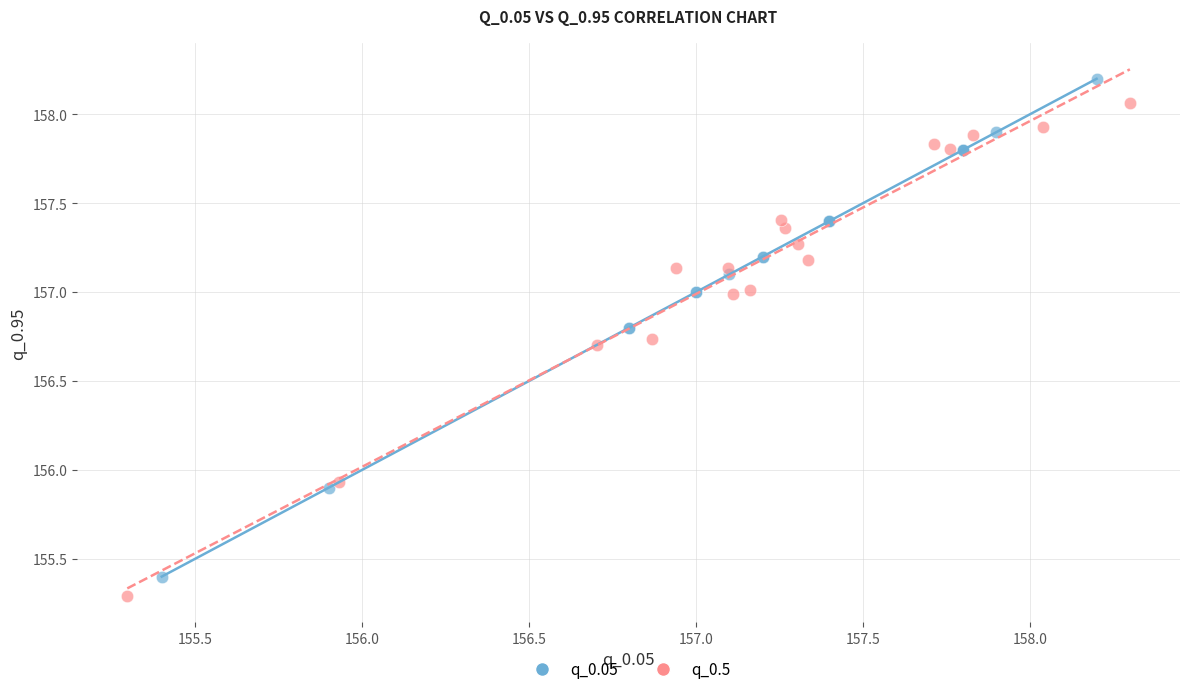

Which series has the widest spread of Y values?

q_0.05